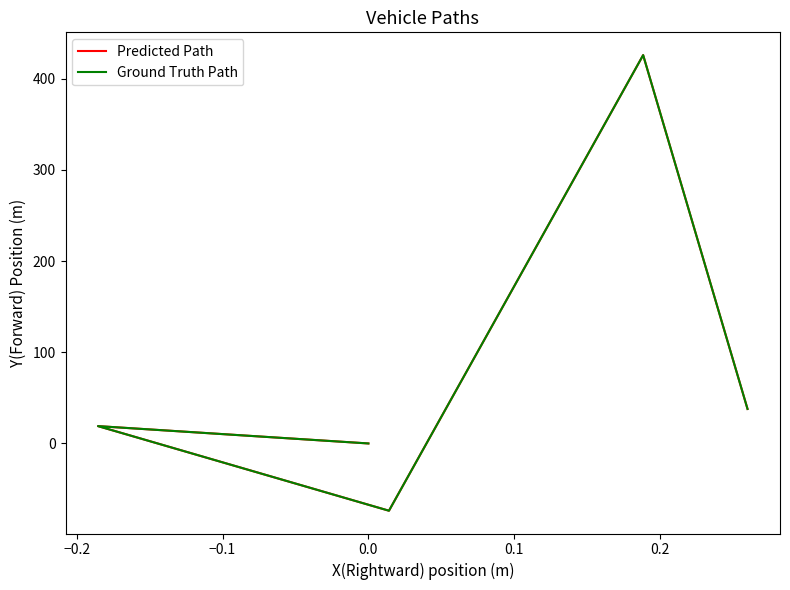

True or false: Ground Truth Path and Predicted Path cross at least once.

False